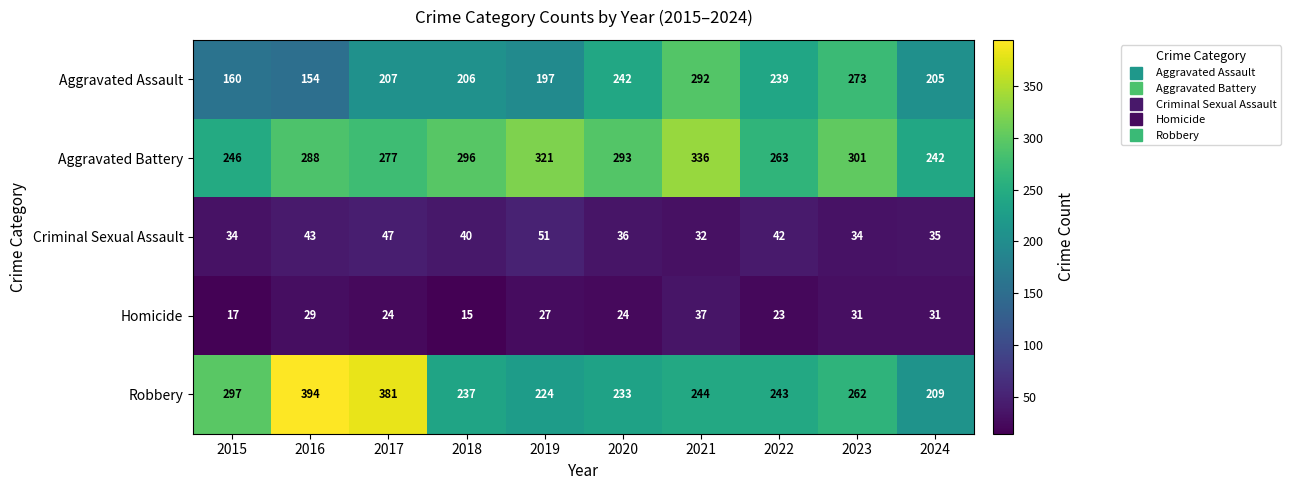

The value of Robbery at 2023 is 389. True or false?

False